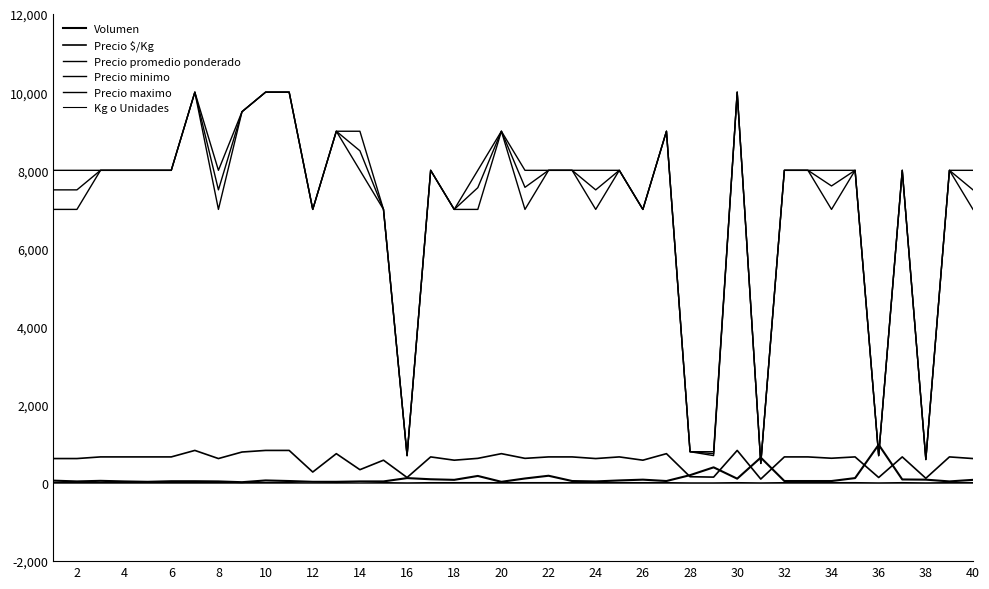

What is the difference between the second highest and second lowest values in the Precio maximo series?

9400